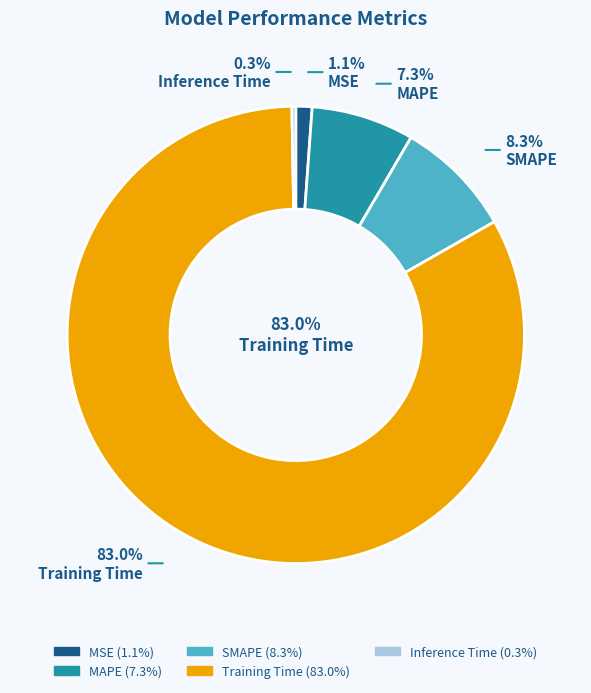

To the nearest percent, what portion does SMAPE represent?

8%